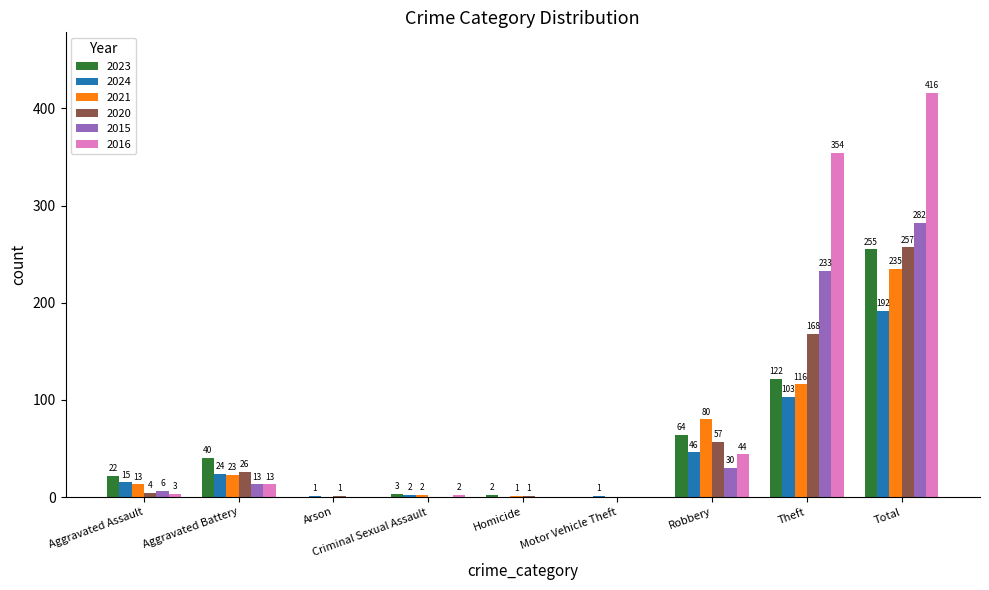

Which series has the largest range (max minus min)?

2016